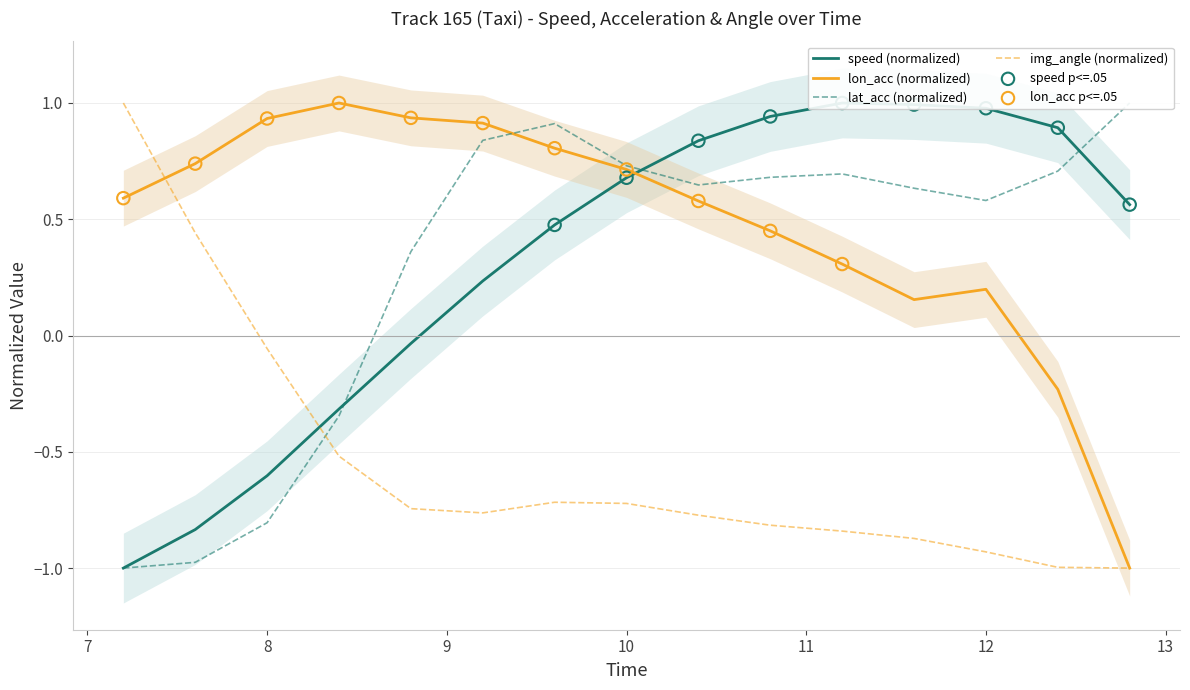

At how many categories does at least one series exceed 0?

15